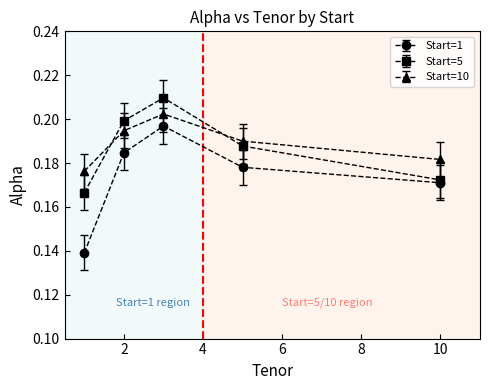

Which series has the widest spread of values?

Start=1